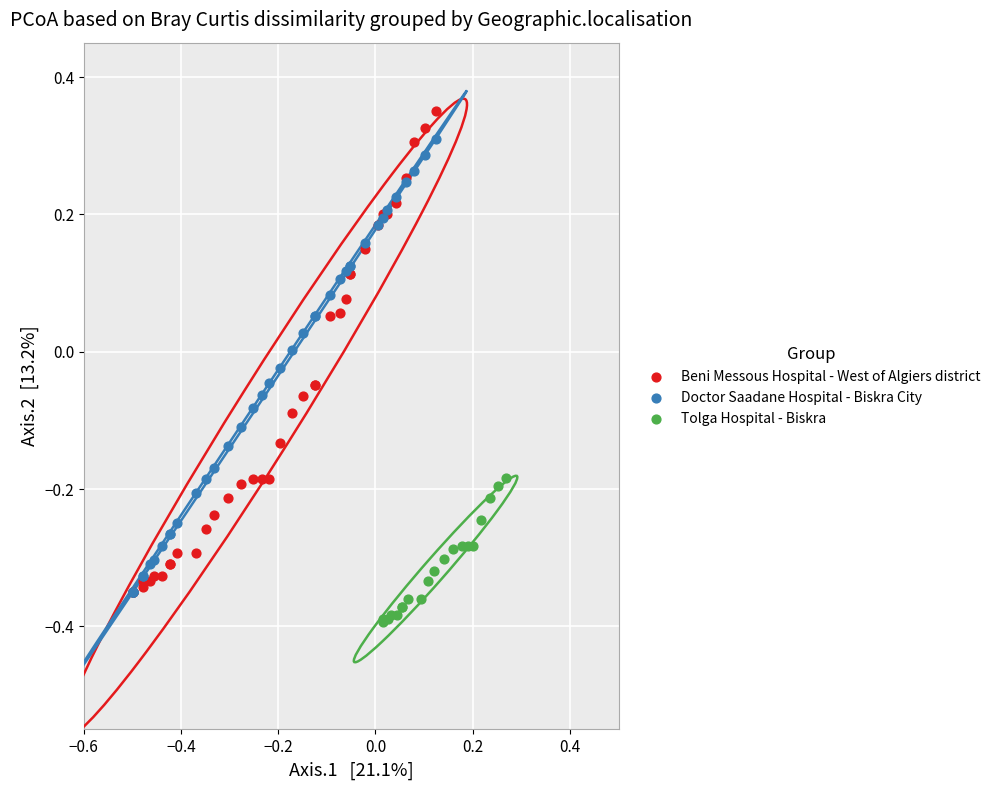

Which series reaches the minimum Y coordinate?

Tolga Hospital - Biskra